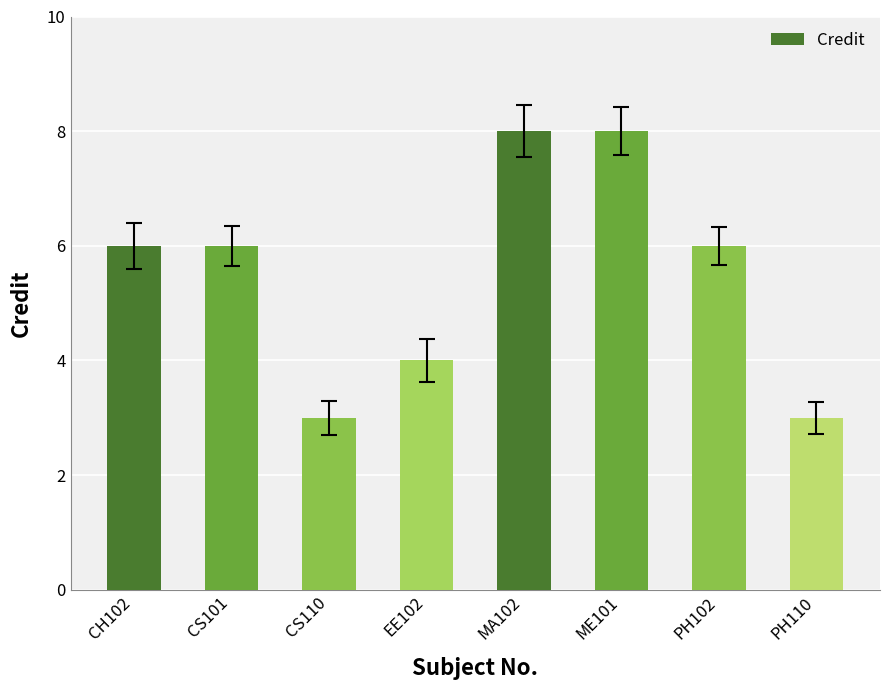

How many bars are there in total?

8